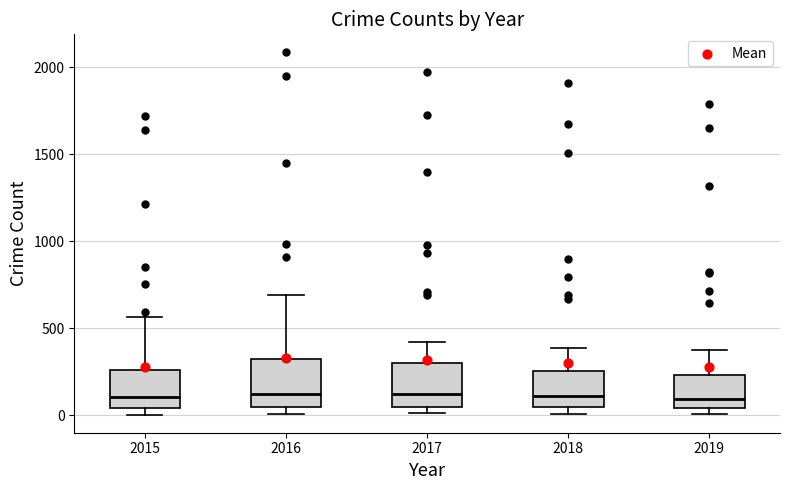

Where is the lower edge of the box at x = 2015 on the y-axis? The values are not printed on the chart, so give them approximately, as read against the axis.

50